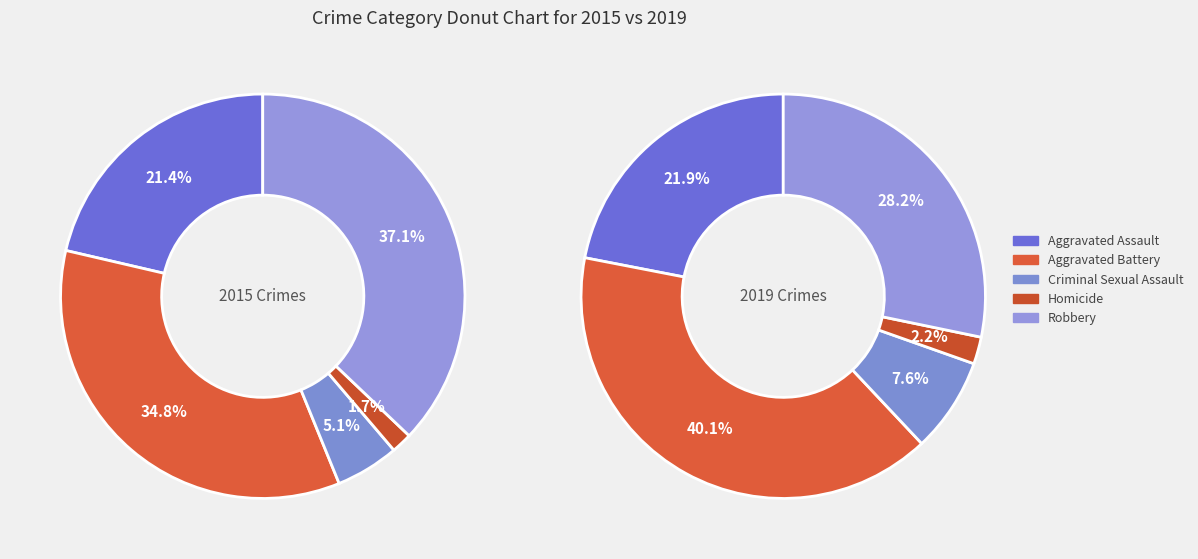

Which has a higher value, Robbery or Aggravated Battery?

Robbery